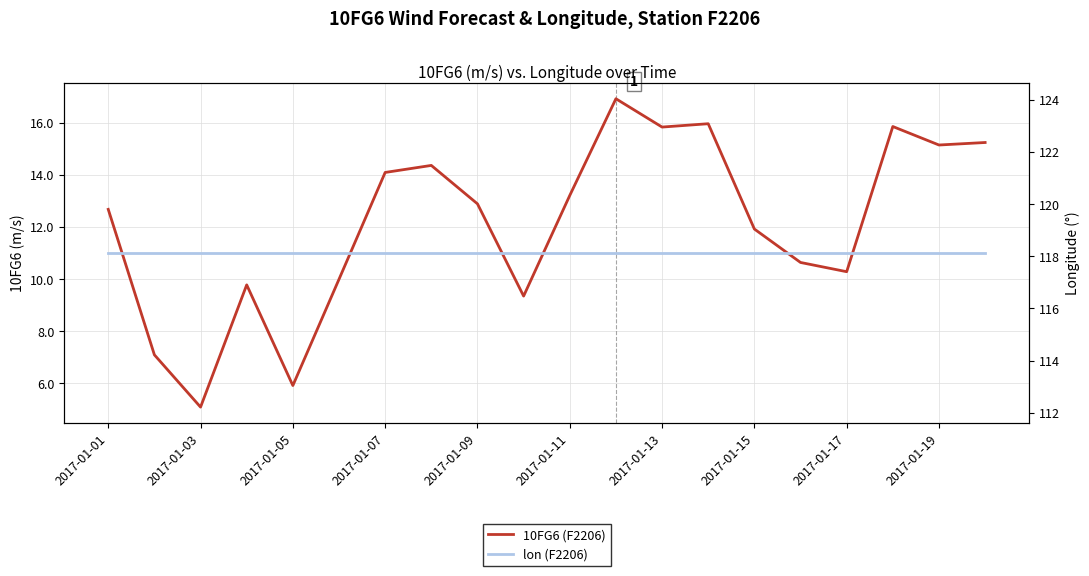

True or false: lon (F2206) and 10FG6 (F2206) intersect in this chart.

False